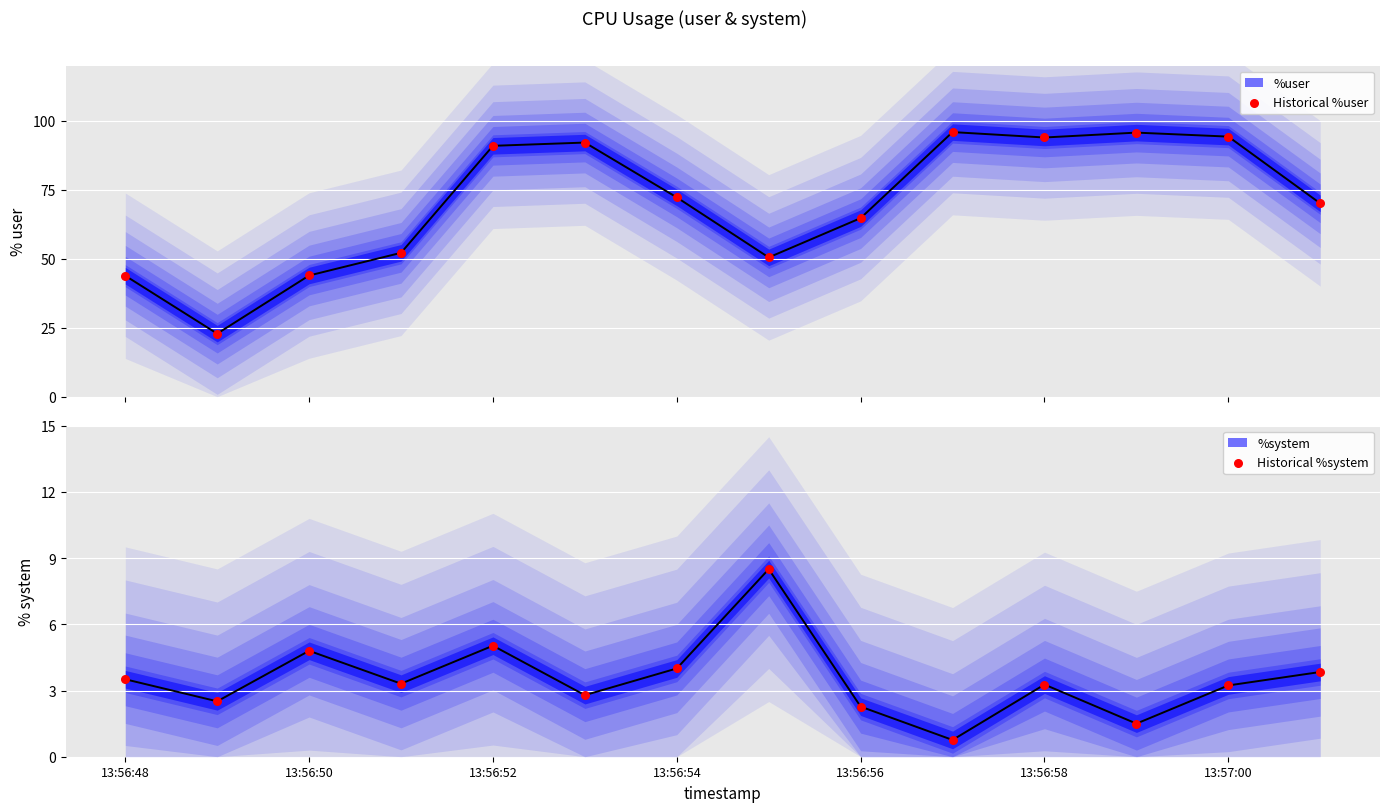

Which series reaches the minimum Y coordinate?

Historical %system